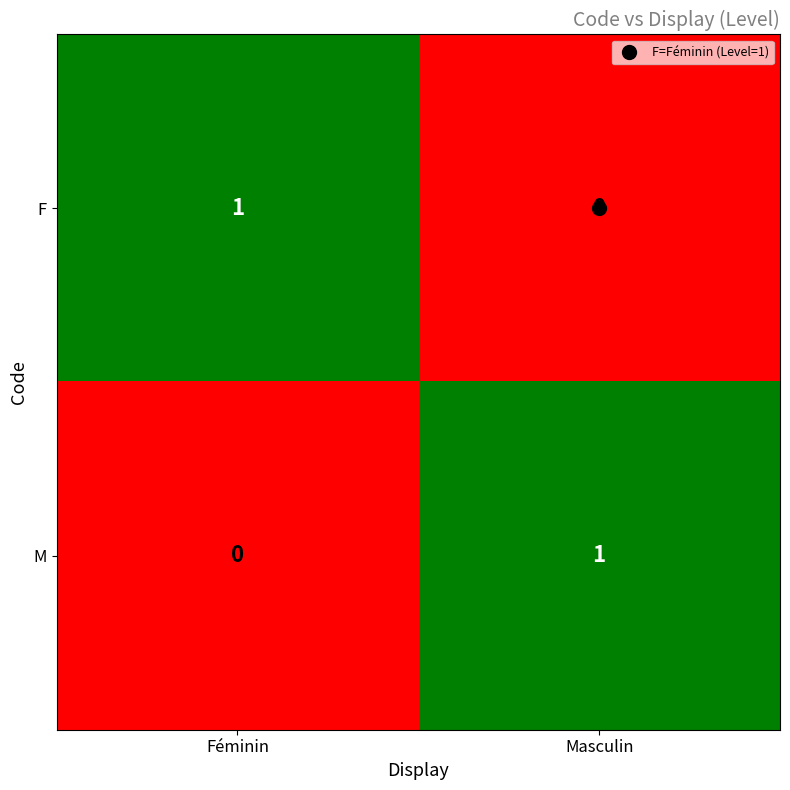

Rank the categories by M value from highest to lowest.

Masculin, Féminin